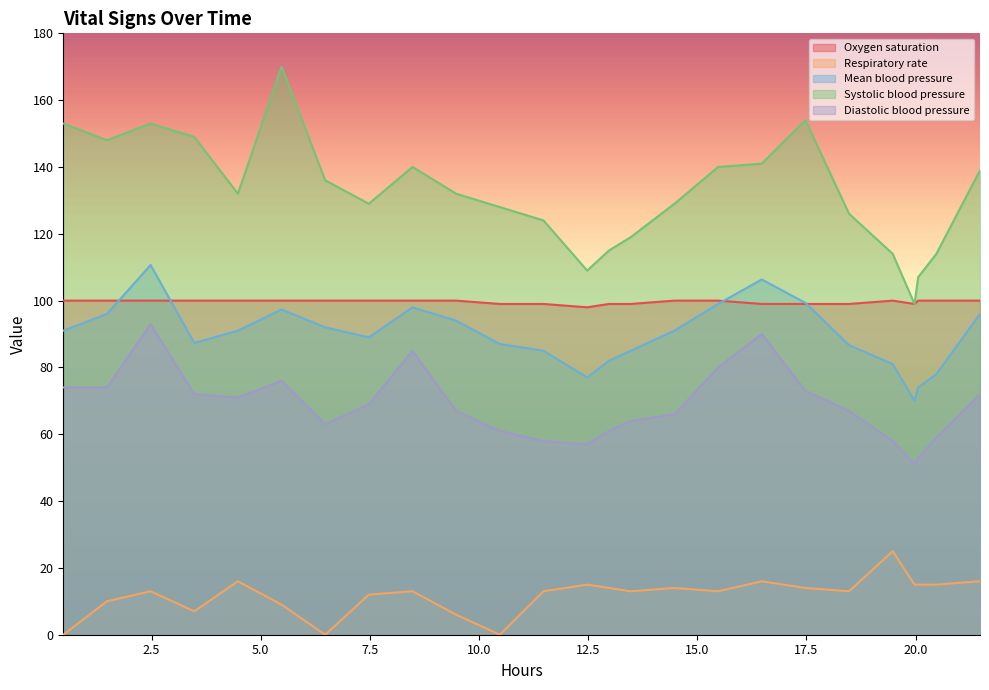

True or false: Diastolic blood pressure and Mean blood pressure cross at least once.

False